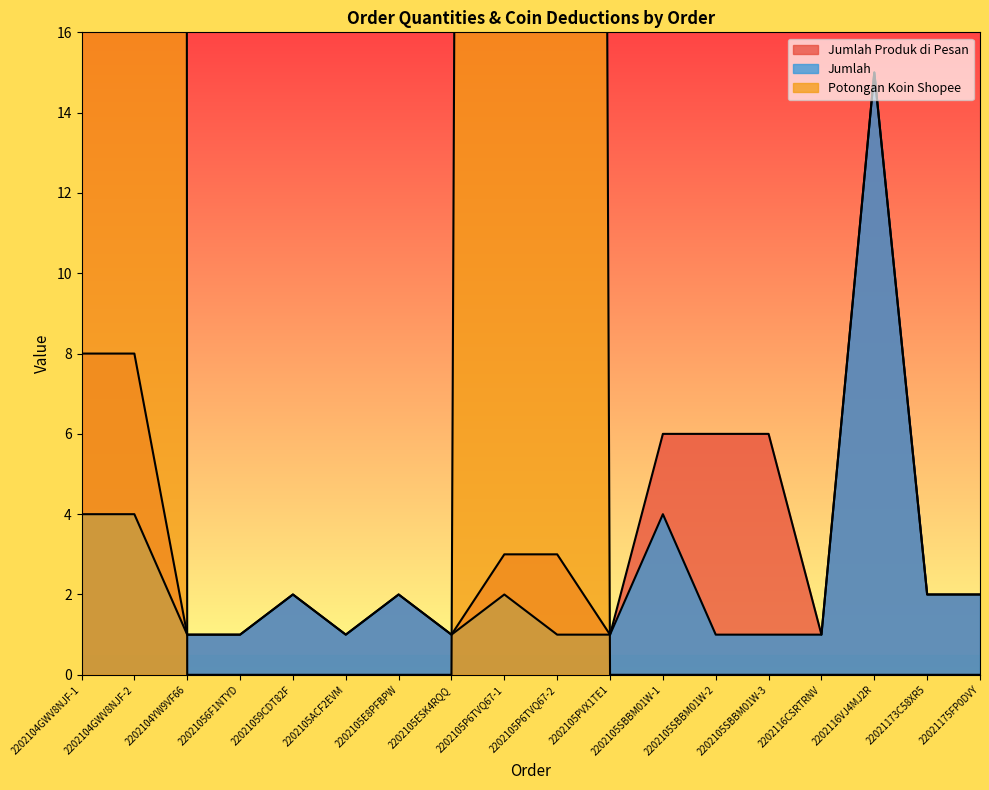

True or false: Jumlah Produk di Pesan and Jumlah cross at least once.

False